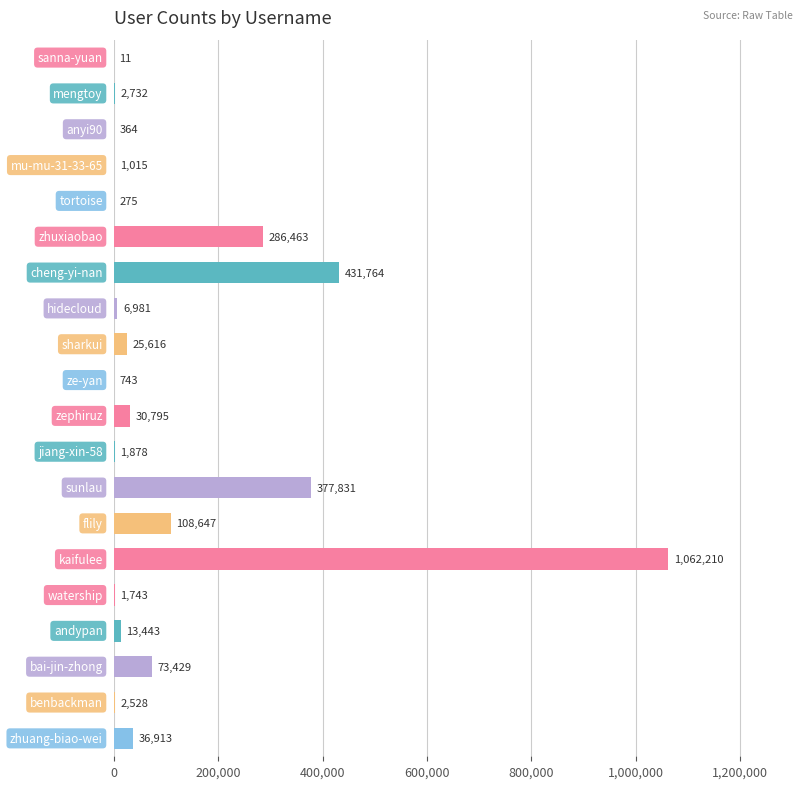

The value at sanna-yuan is 11. True or false?

True